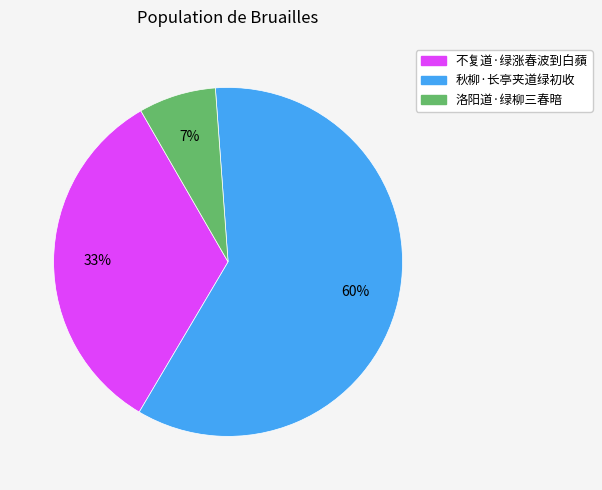

To the nearest percent, what percentage of the pie is 秋柳·长亭夹道绿初收?

60%